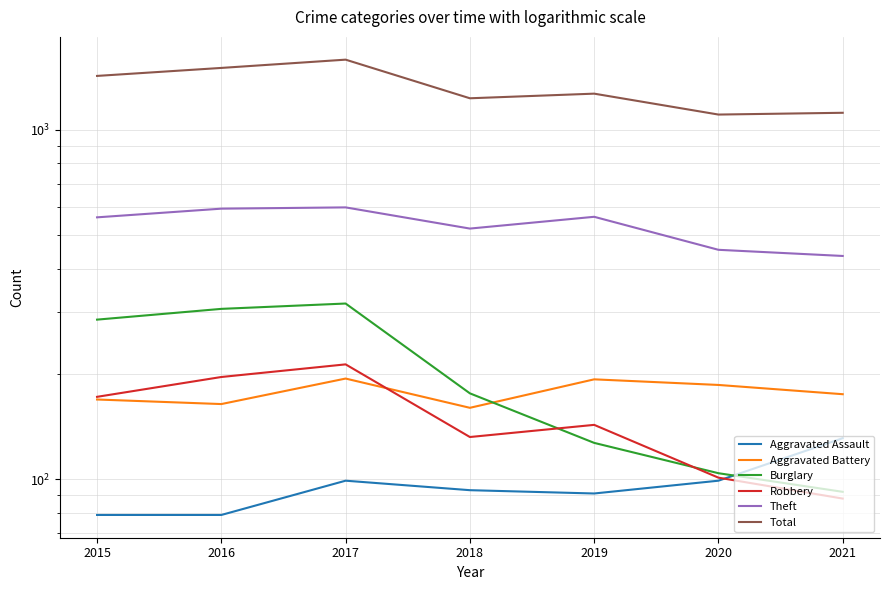

True or false: Aggravated Assault has more than 1 points higher than both neighbors.

False